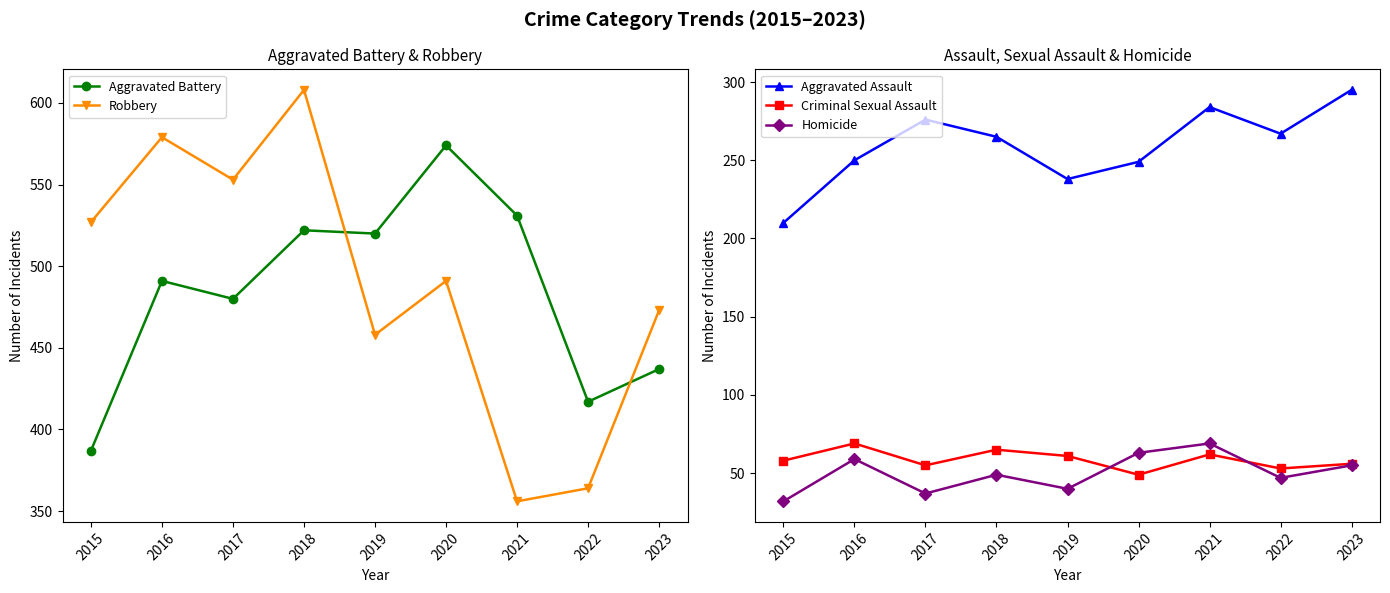

Which series has the largest range (max minus min)?

Robbery